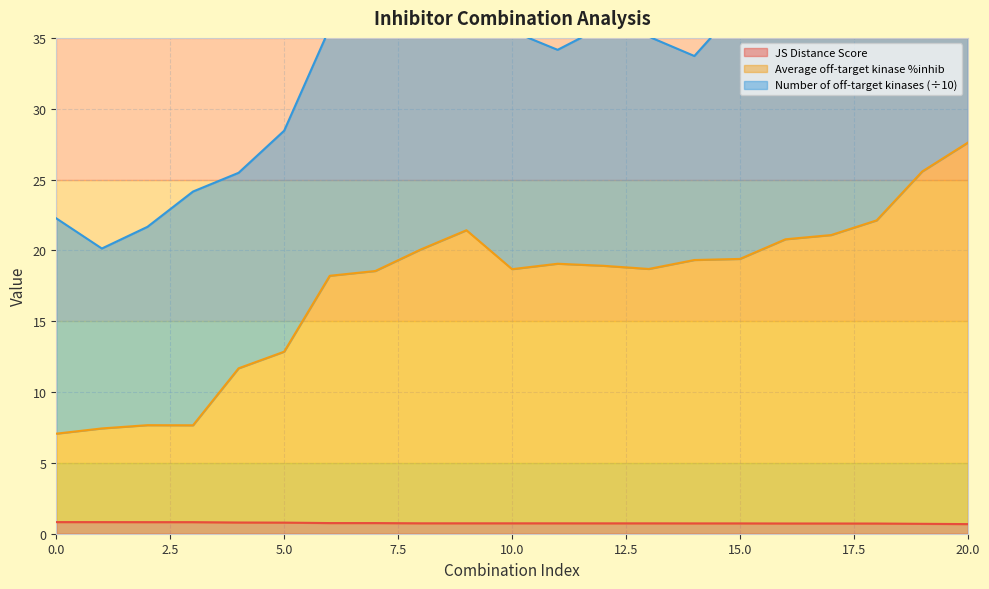

At which label does Average off-target kinase %inhib reach its peak?

20